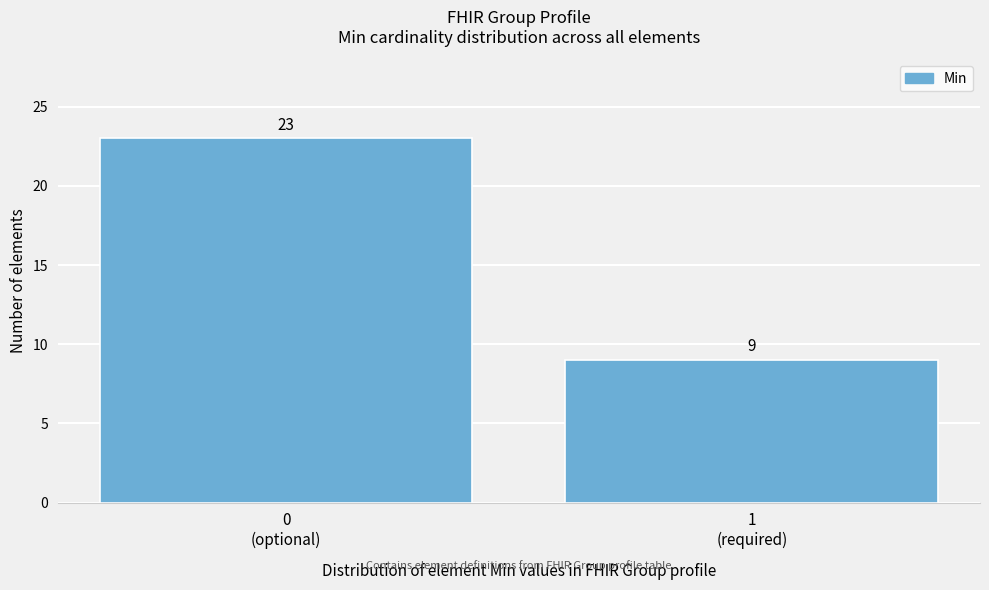

Reading right to left, extract all data points from this chart.

9	23